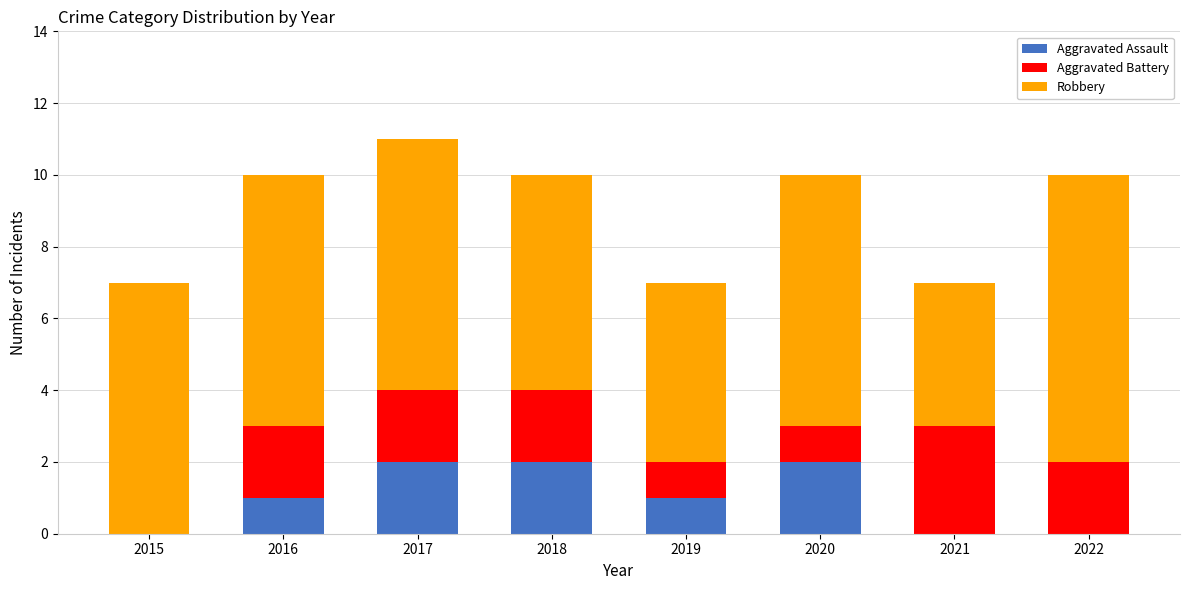

What is the total value across all series at 2015?

7